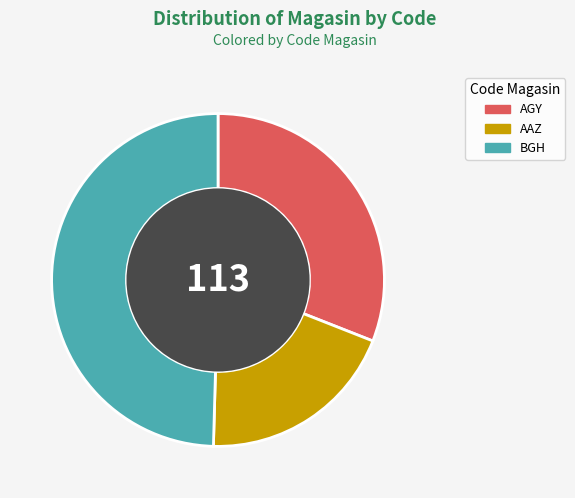

How many segments does this pie chart have?

3